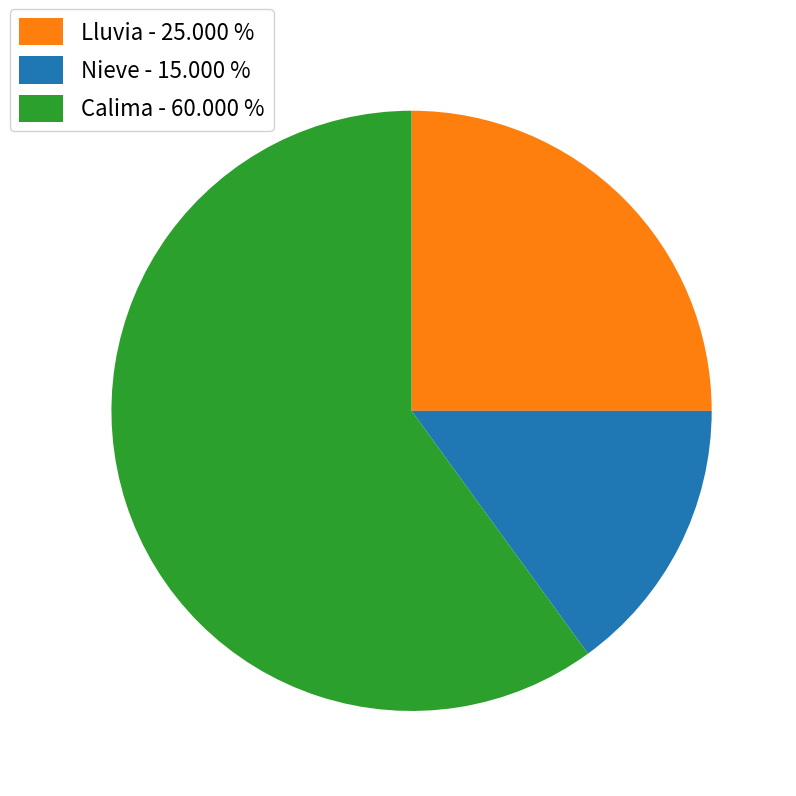

True or false: Lluvia accounts for 25% of the total.

True